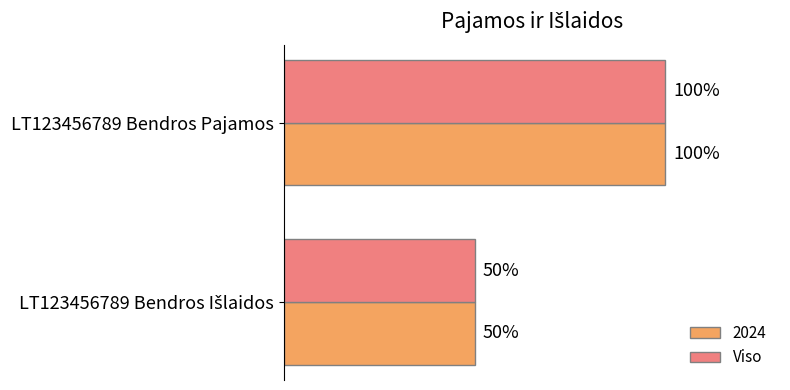

At which category is the sum across all series the highest?

LT123456789 Bendros Pajamos